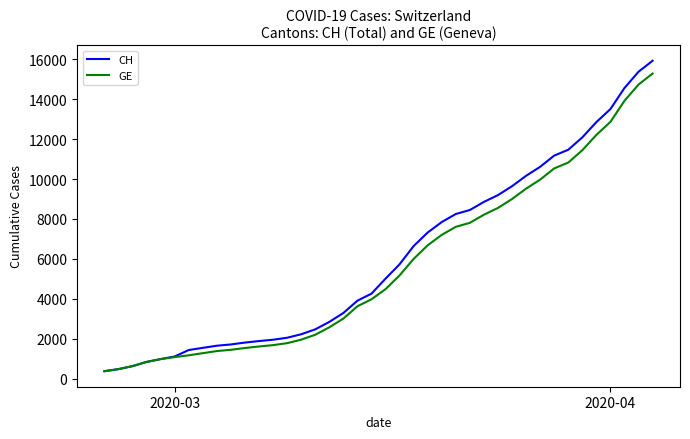

Is this an area chart (filled region under the line)?

No